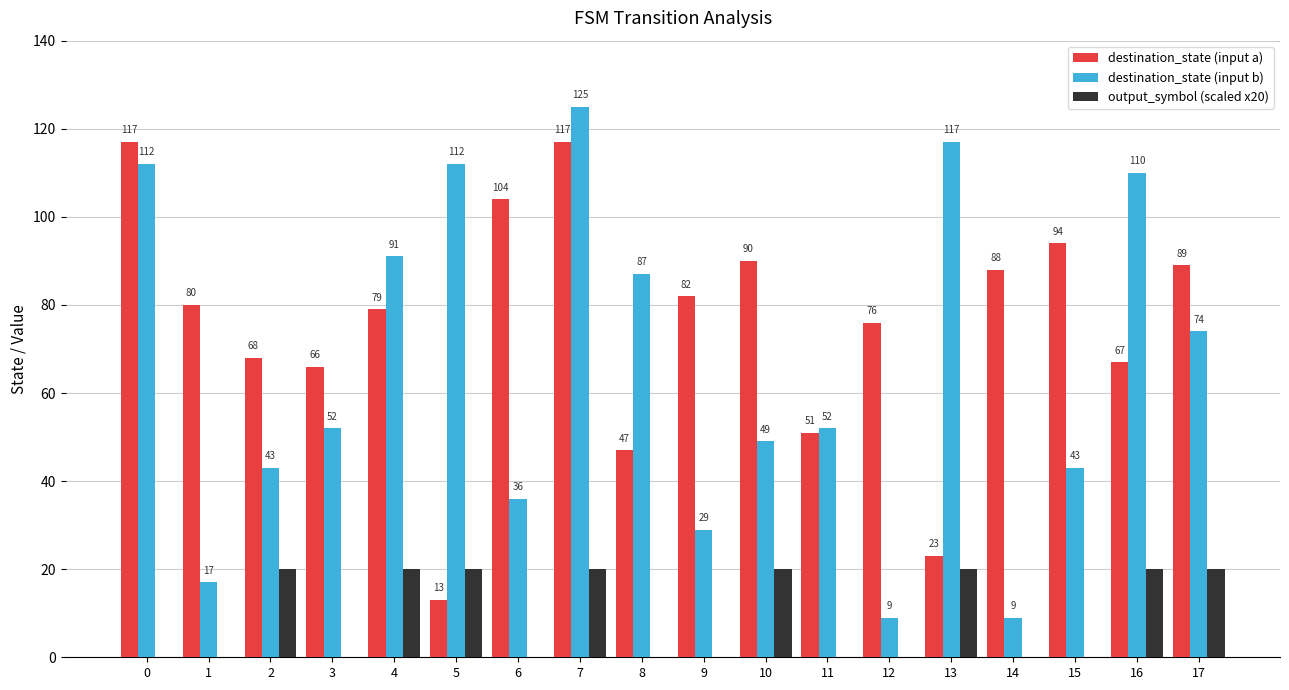

Between 0 and 7, which series saw the biggest shift?

output_symbol (scaled x20)